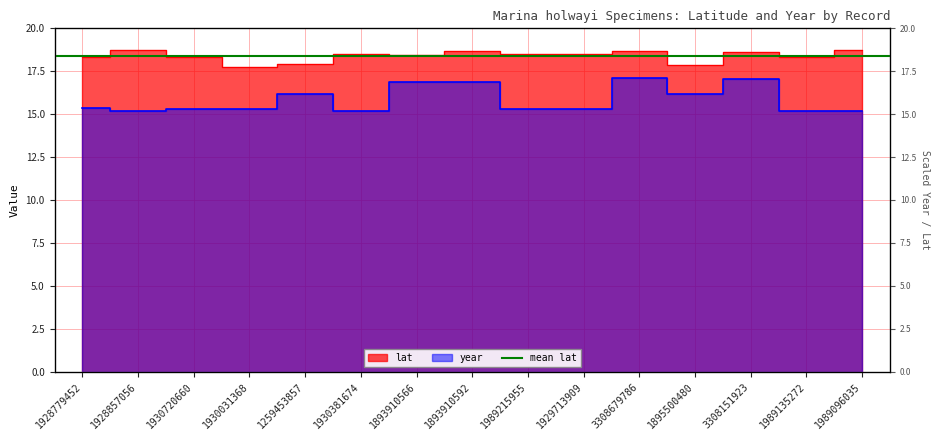

List the series in order of their overall mean, lowest first.

year, lat